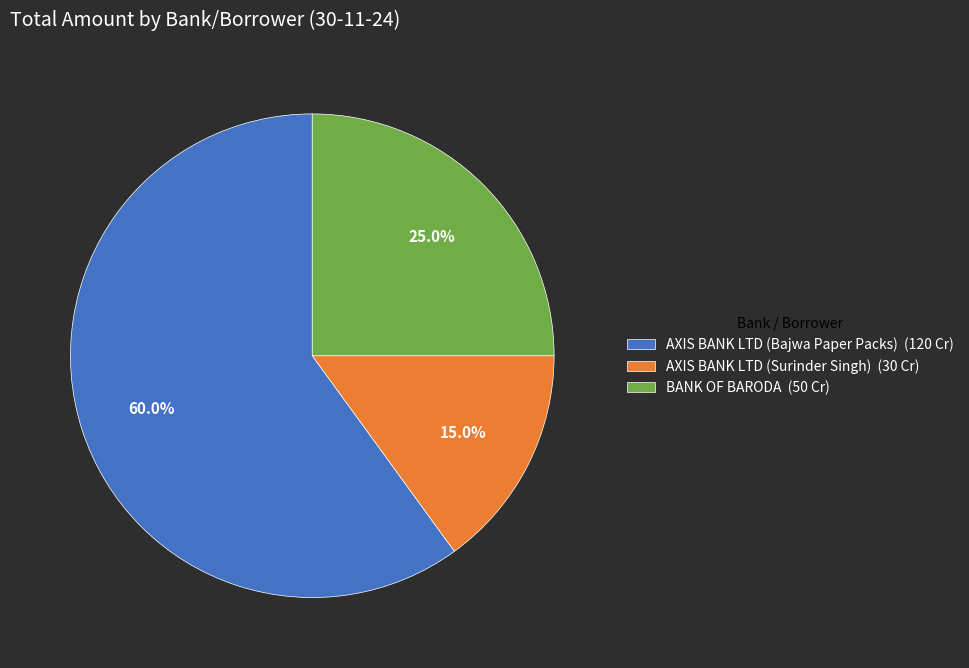

Which category has the smallest portion of the pie?

AXIS BANK LTD (Surinder Singh)